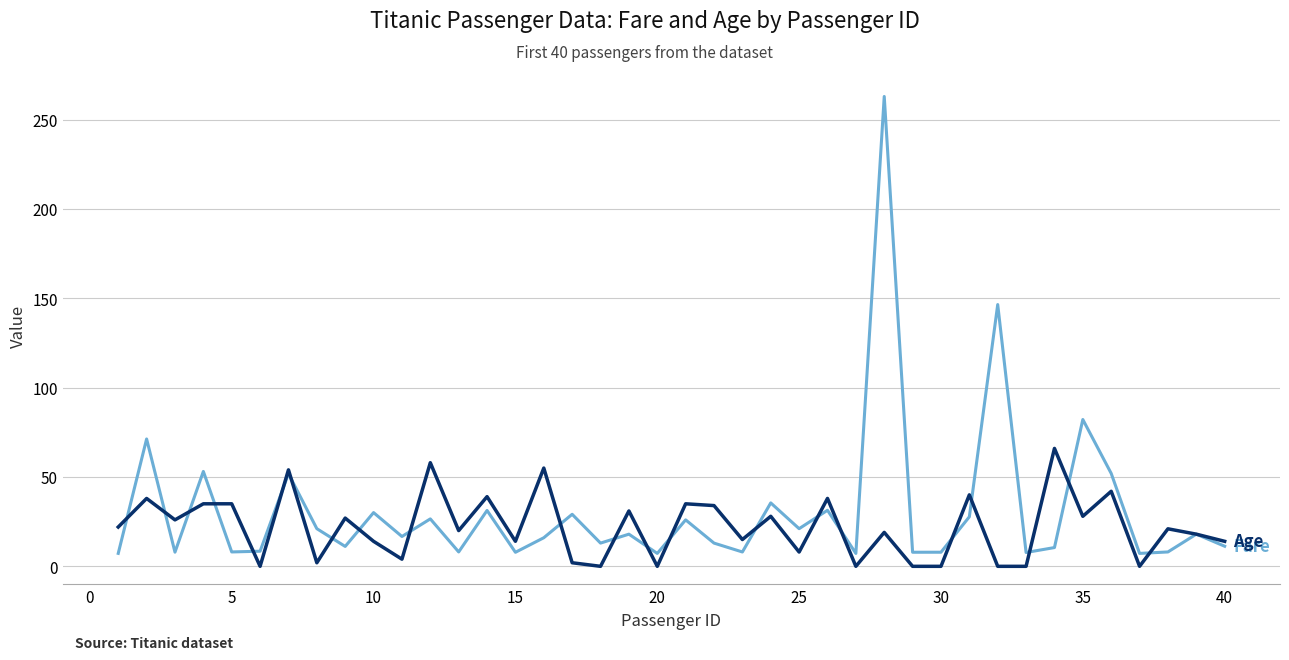

What is the greatest value displayed?

263.0